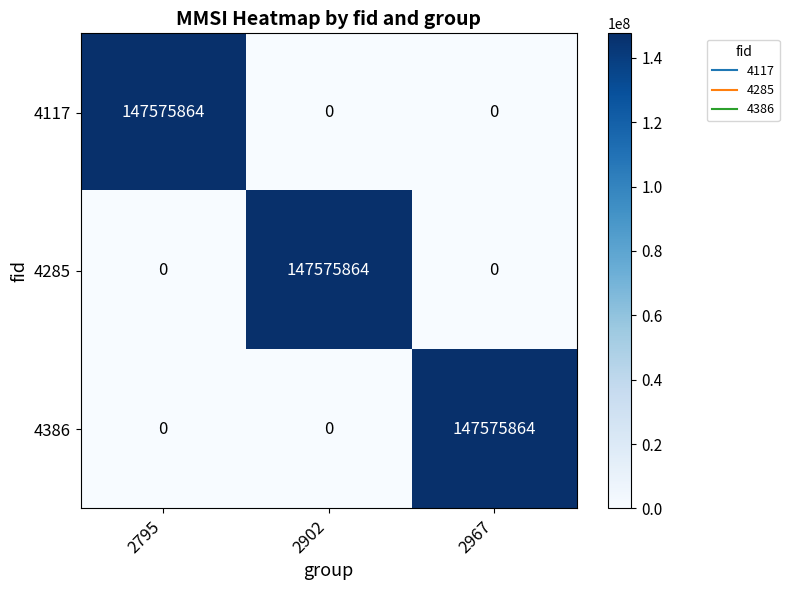

What is the maximum value for 4386?

147575864